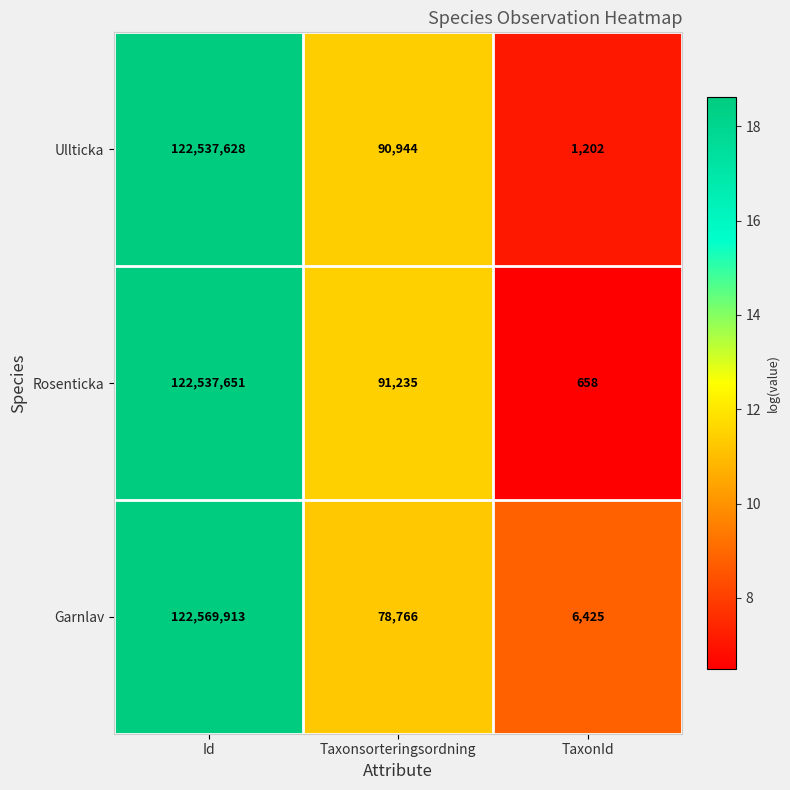

Reading left to right, transcribe all the data shown in this chart.

Ullticka: Id=122537628	Taxonsorteringsordning=90944	TaxonId=1202
Rosenticka: Id=122537651	Taxonsorteringsordning=91235	TaxonId=658
Garnlav: Id=122569913	Taxonsorteringsordning=78766	TaxonId=6425